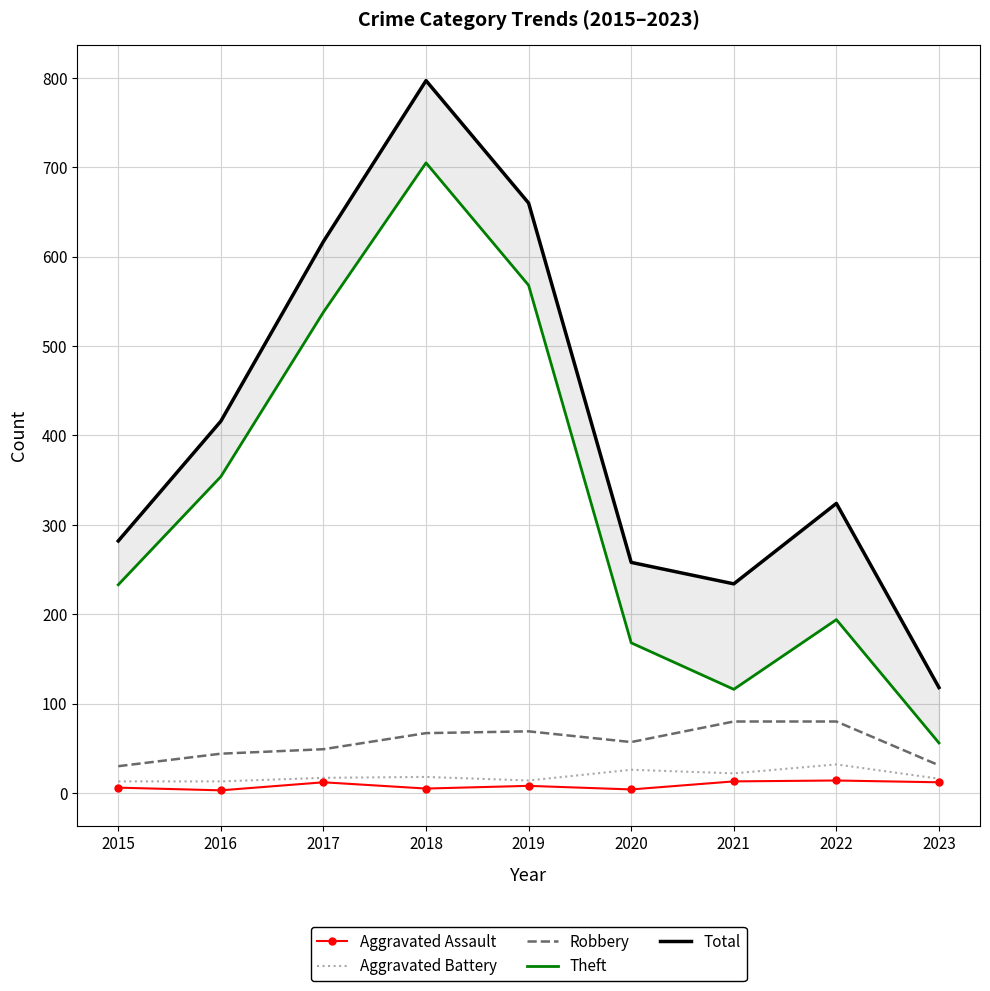

At which label does Robbery first exceed 57?

2018